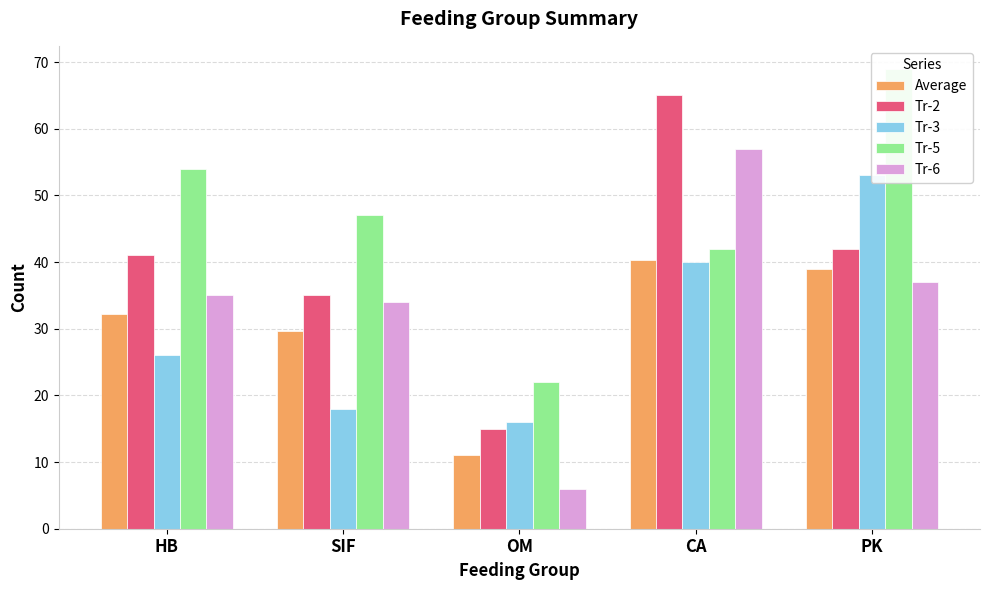

Which category has the highest value across all series?

PK